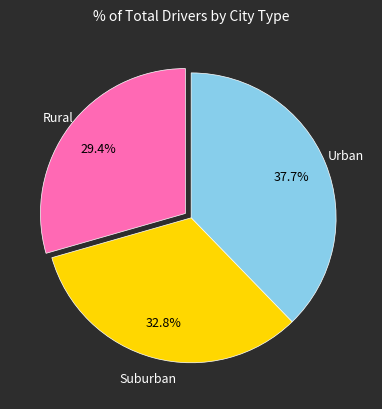

Does any single category account for the majority?

No